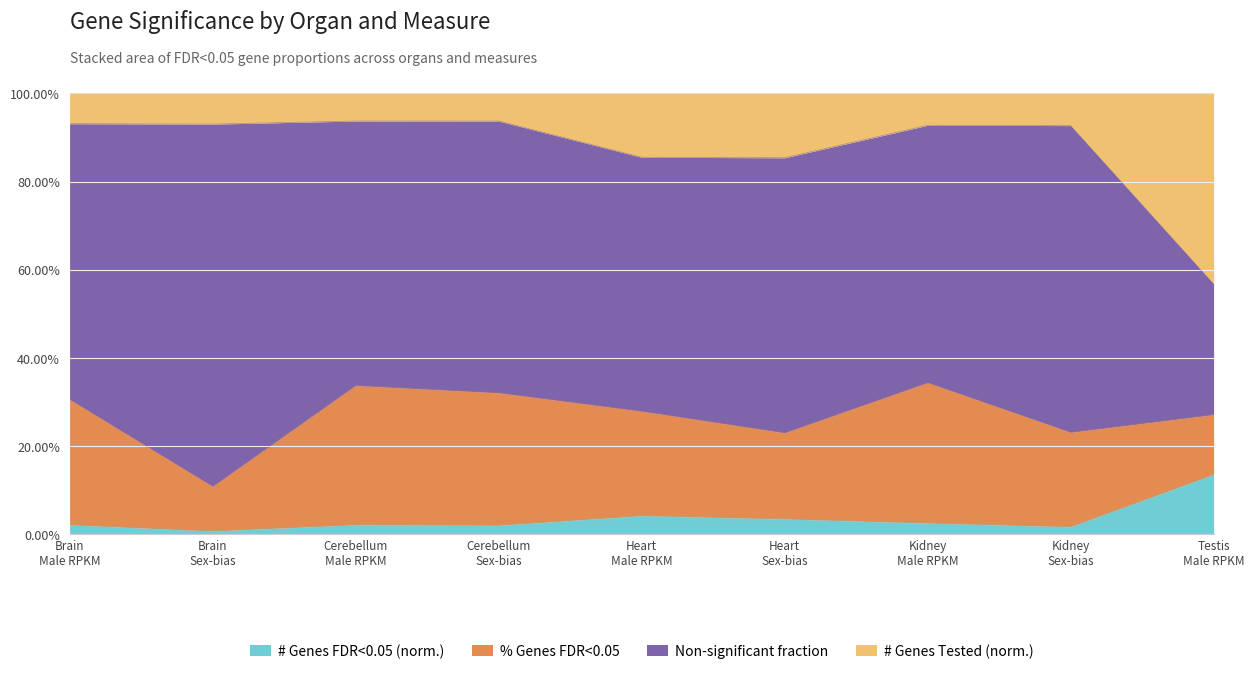

True or false: the data has more than 2 interior local peaks.

False